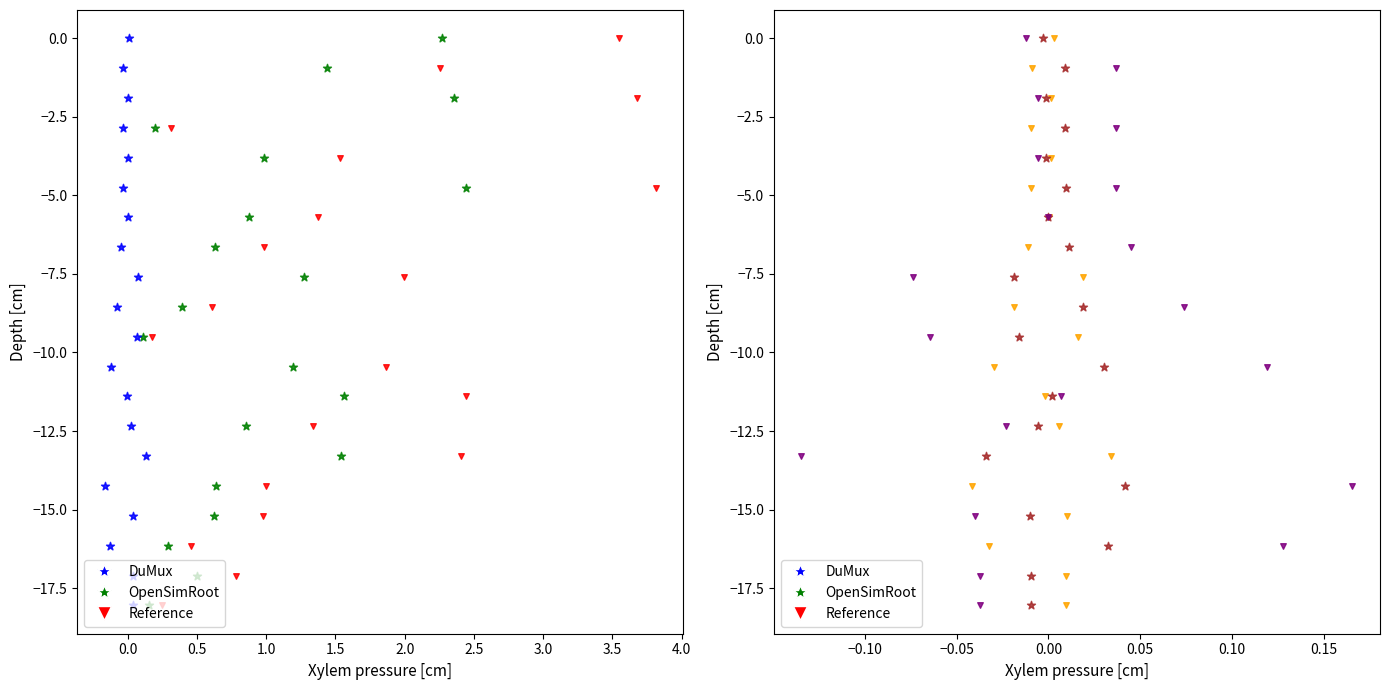

Which series contains the lowest Y value?

BR_R